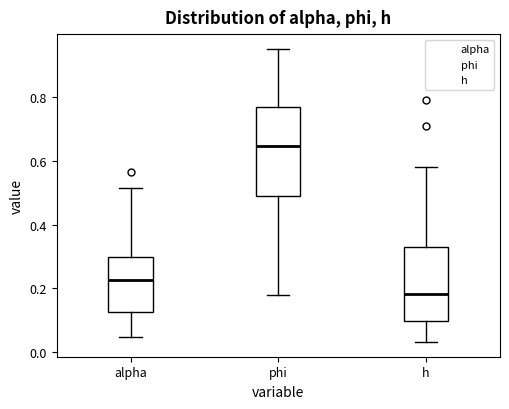

Reading left to right, read every box against the y-axis: the position of its median line, the range the box covers, and the ends of its whiskers. The values are not printed on the chart, so give them approximately, as read against the axis.

alpha: median 0.22, box 0.12 to 0.30, whiskers 0.04 to 0.52
phi: median 0.64, box 0.50 to 0.76, whiskers 0.18 to 0.96
h: median 0.18, box 0.10 to 0.34, whiskers 0.04 to 0.58